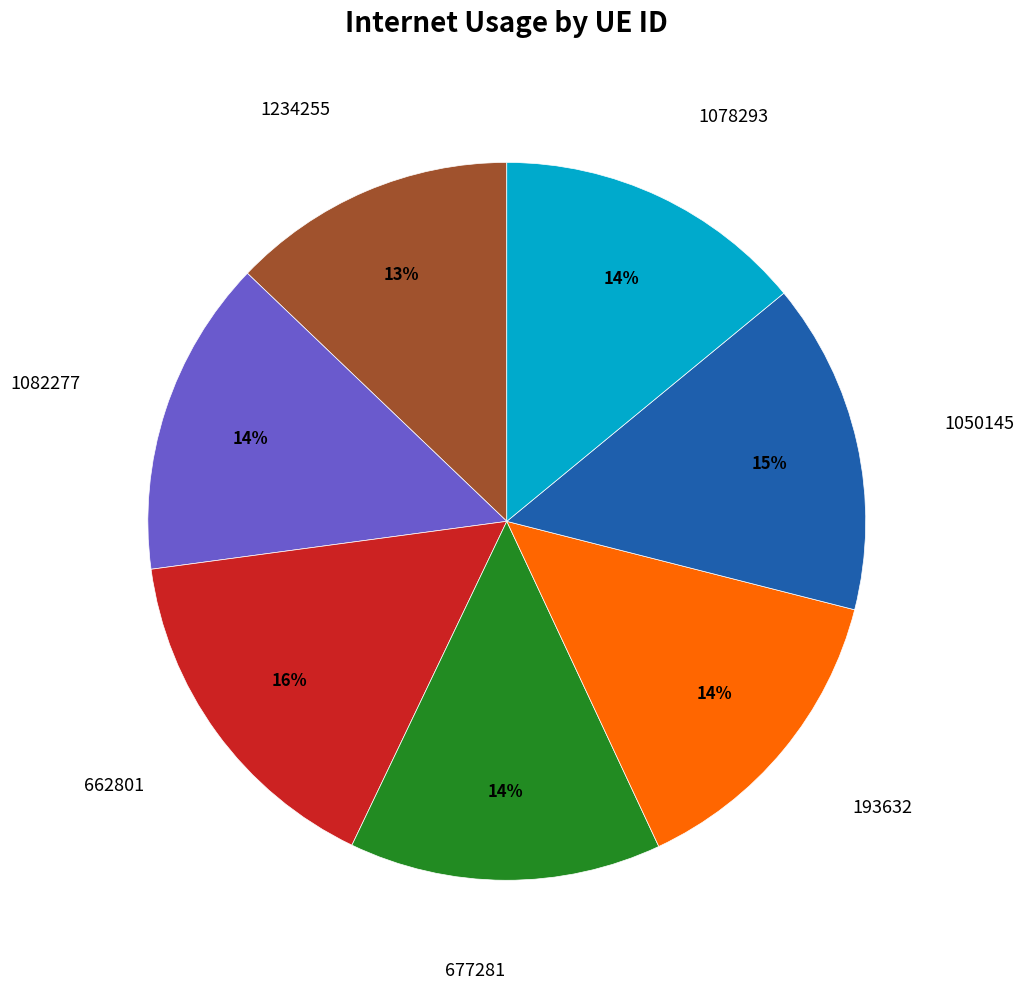

Does any single category account for the majority?

No